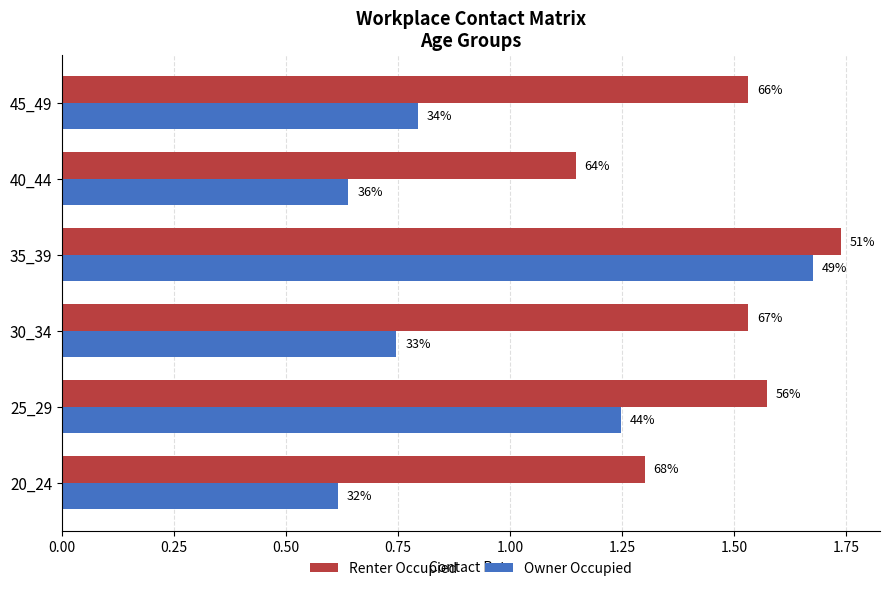

Which series has the widest spread of values?

Owner Occupied